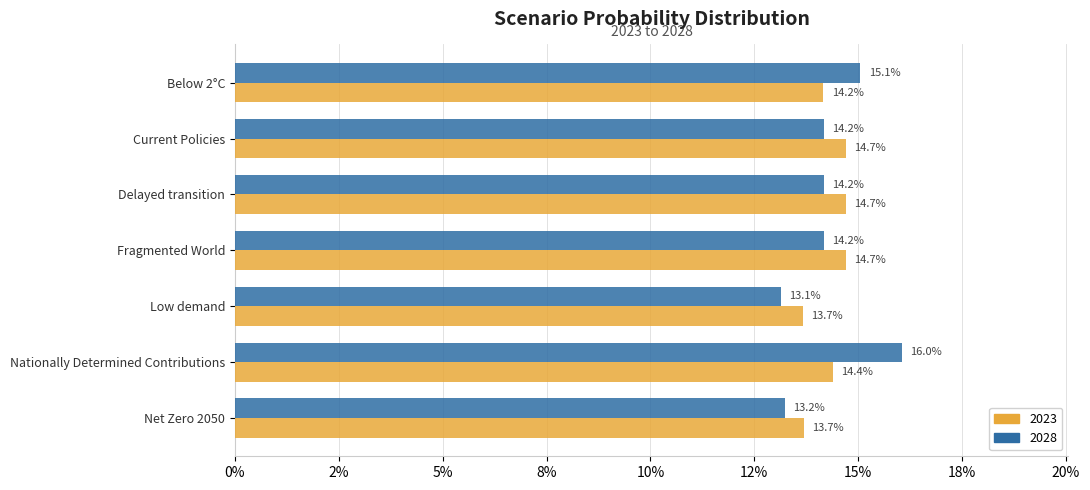

What are all the series names shown in the legend?

2023, 2028